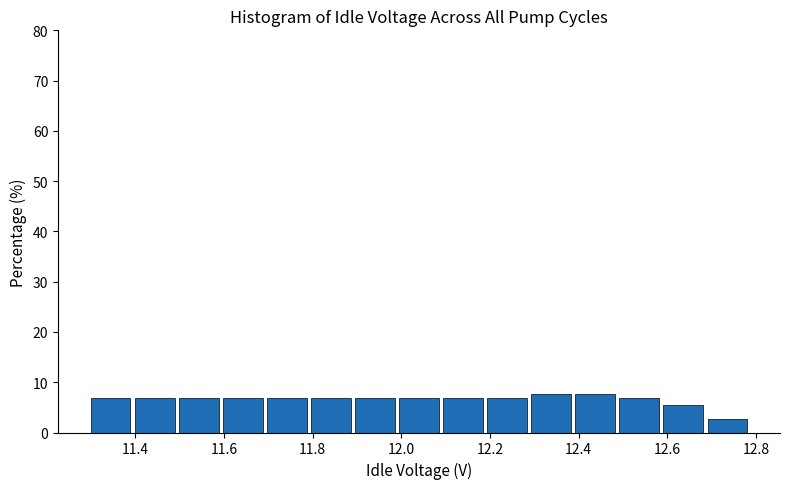

Reading left to right, list every bar in this chart as the range it spans on the x-axis followed by its height. Neither the bar edges nor the heights are printed on the chart, so give them approximately, as read against the axes.

11.3 to 11.4: 7
11.4 to 11.5: 7
11.5 to 11.6: 7
11.6 to 11.7: 7
11.7 to 11.8: 7
11.8 to 11.9: 7
11.9 to 12.0: 7
12.0 to 12.1: 7
12.1 to 12.2: 7
12.2 to 12.3: 7
12.3 to 12.4: 8
12.4 to 12.5: 8
12.5 to 12.6: 7
12.6 to 12.7: 6
12.7 to 12.8: 3